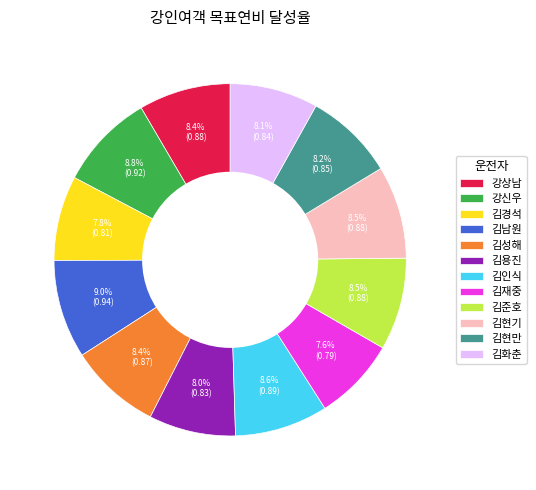

To the nearest percent, what is the average slice percentage?

8%